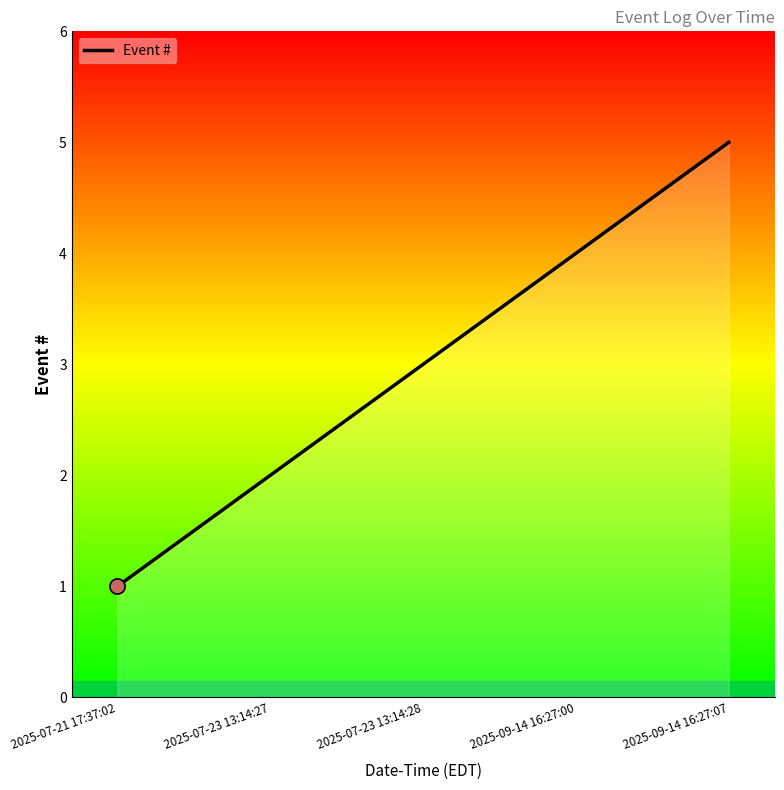

Which has a higher value, 2025-07-21 17:37:02 or 2025-07-23 13:14:27?

2025-07-23 13:14:27